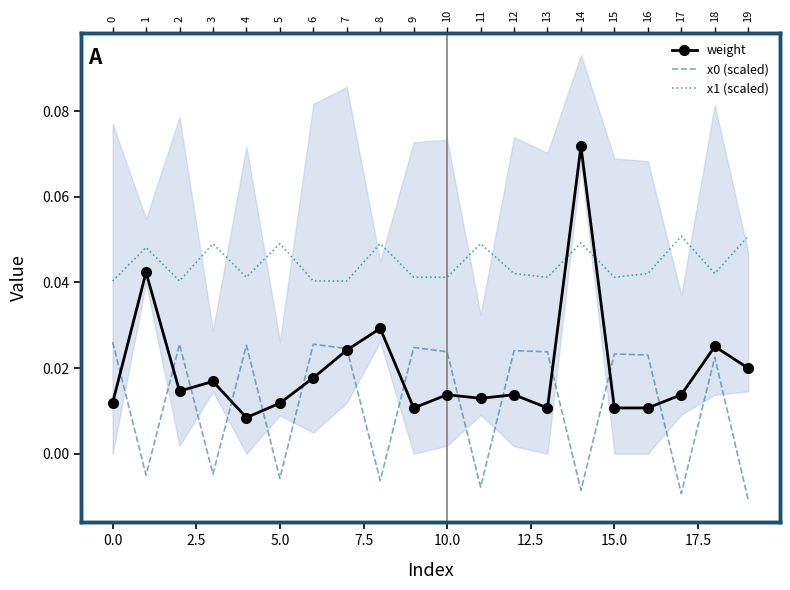

At which category does the chart reach its peak across all series?

14